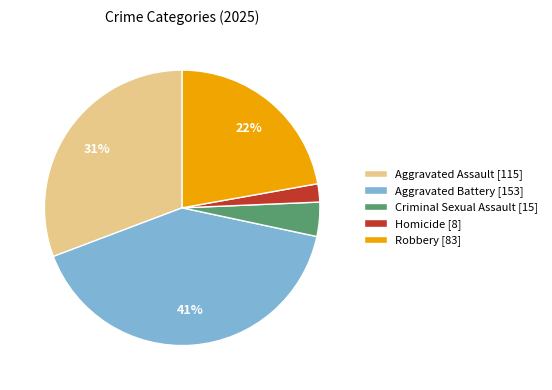

How many slices are in this pie chart?

5